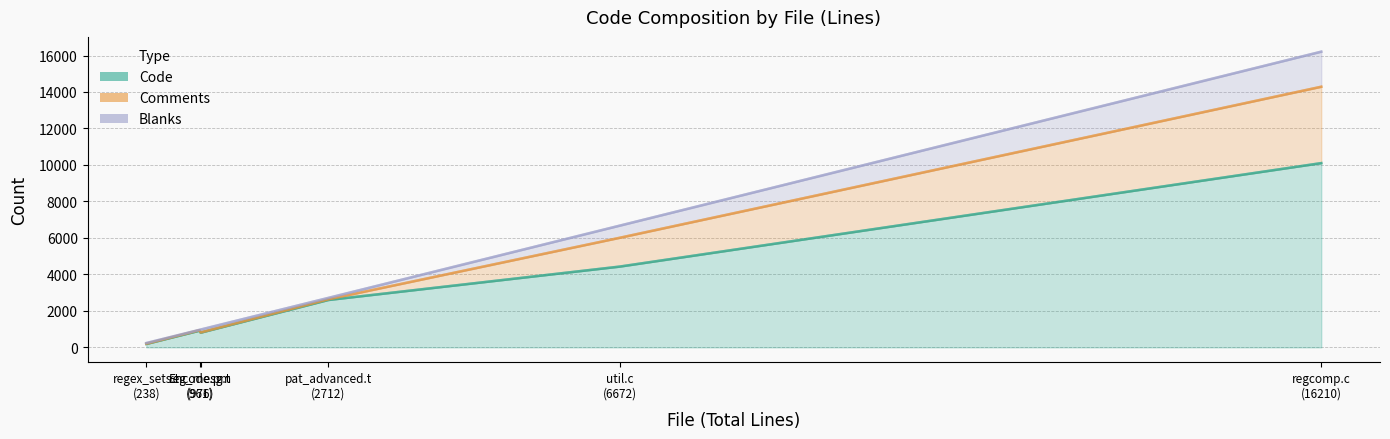

In Comments, how many points are lower than both neighbors (excluding endpoints)?

2